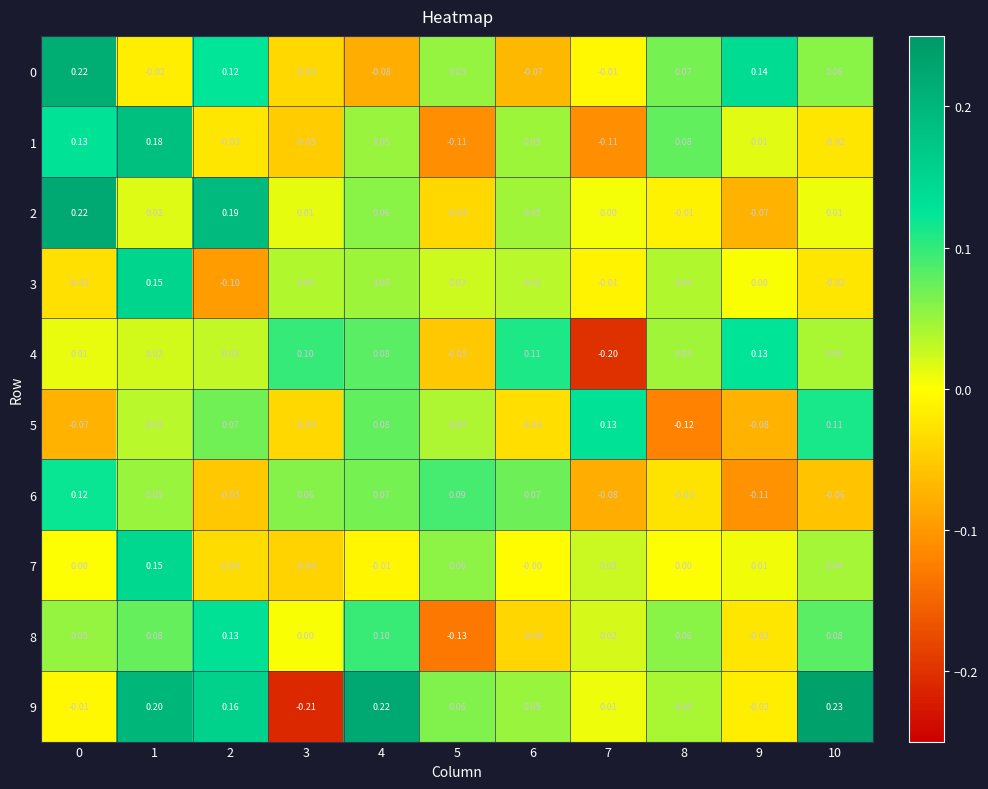

Which series changed the most between 7 and 10?

4